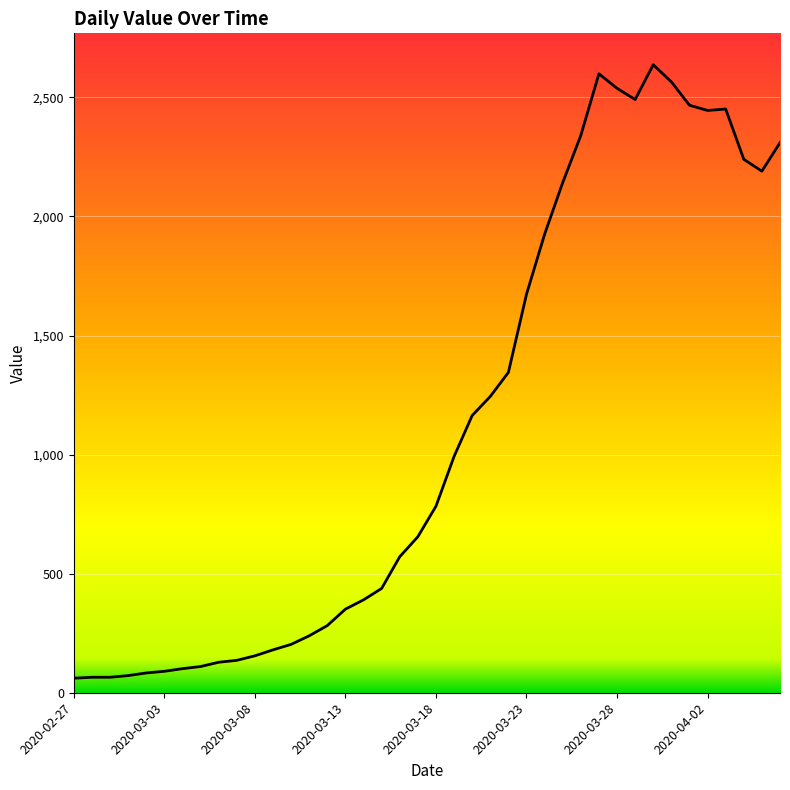

What is the maximum value shown in the chart?

2637